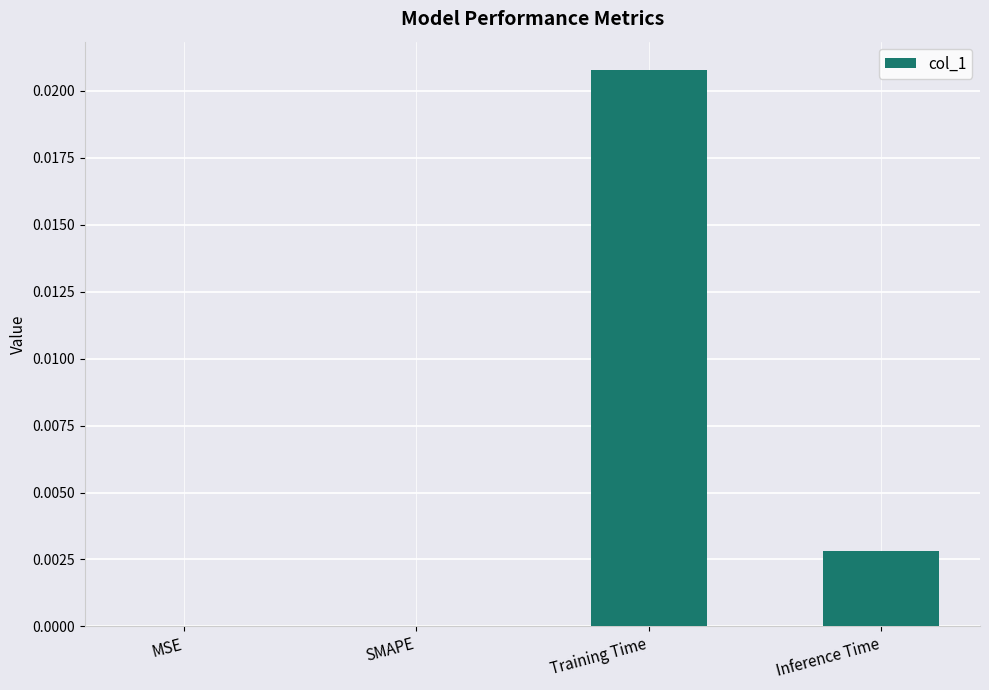

The value at MSE is 0.0. True or false?

True